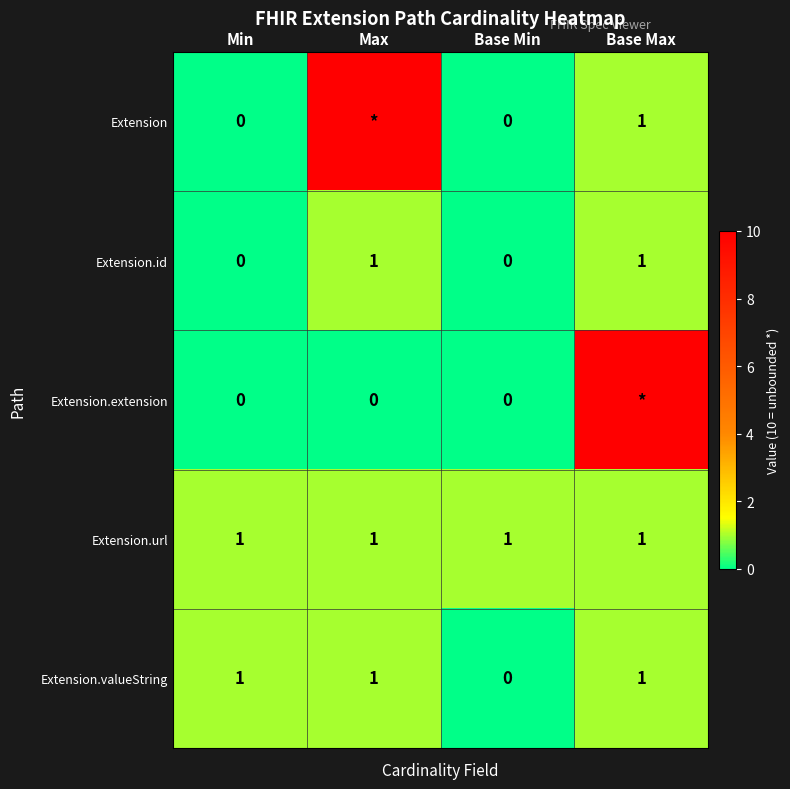

Which label corresponds to the largest value in the chart?

Max